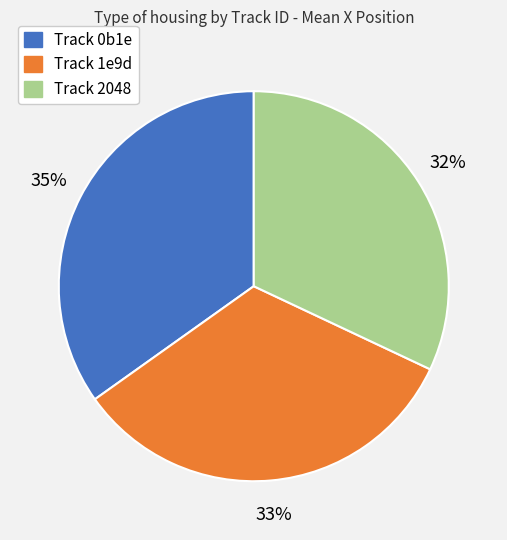

How many segments does this pie chart have?

3